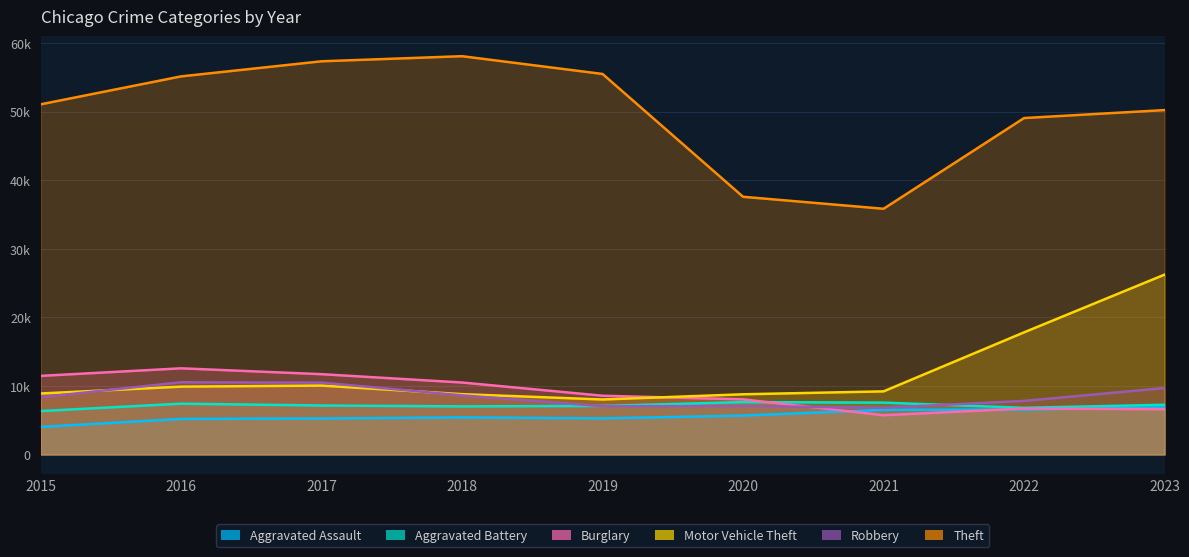

What is the sum of all Robbery values?

76436